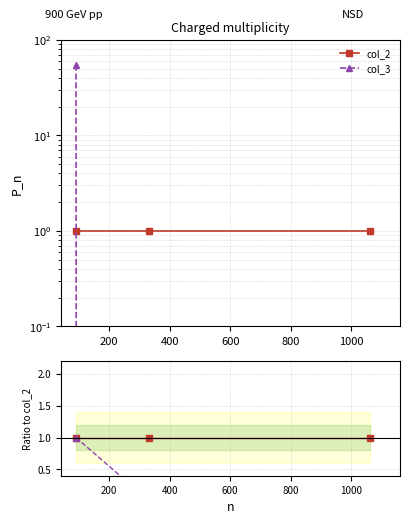

Rank the series by their average value, from lowest to highest.

col_3, col_2